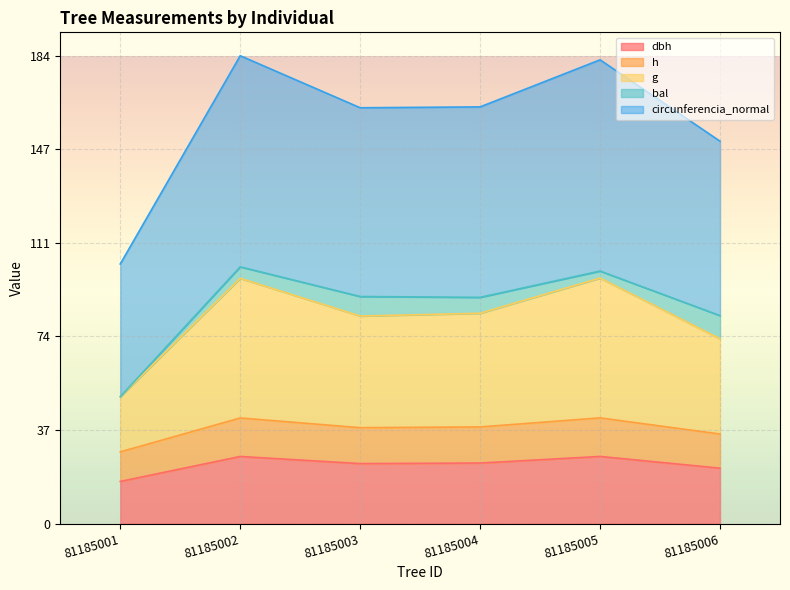

What is the total value across all series at 81185002?

184.2